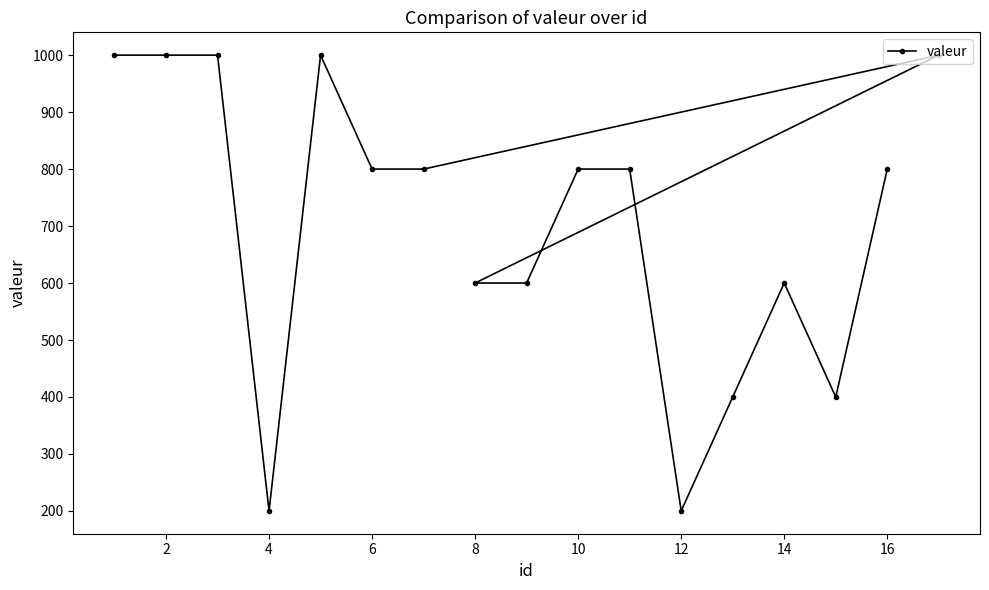

Reading right to left, list all the values displayed in this chart.

1000	800	400	600	400	200	800	800	600	600	800	800	1000	200	1000	1000	1000